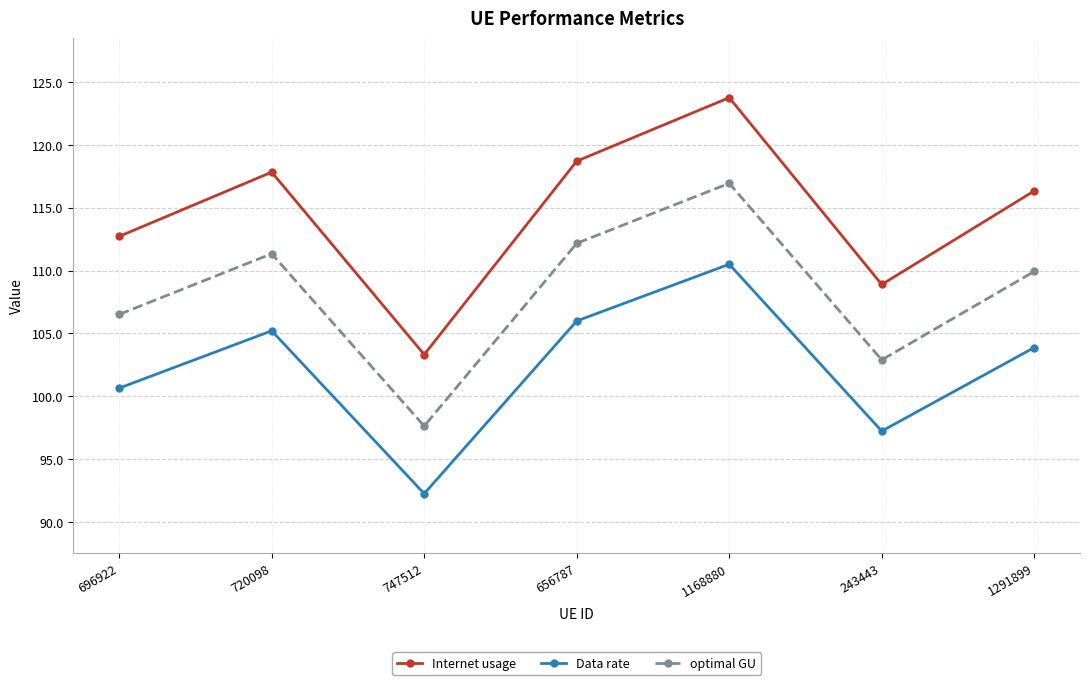

What is the spread (max minus min) of values at 656787?

12.7